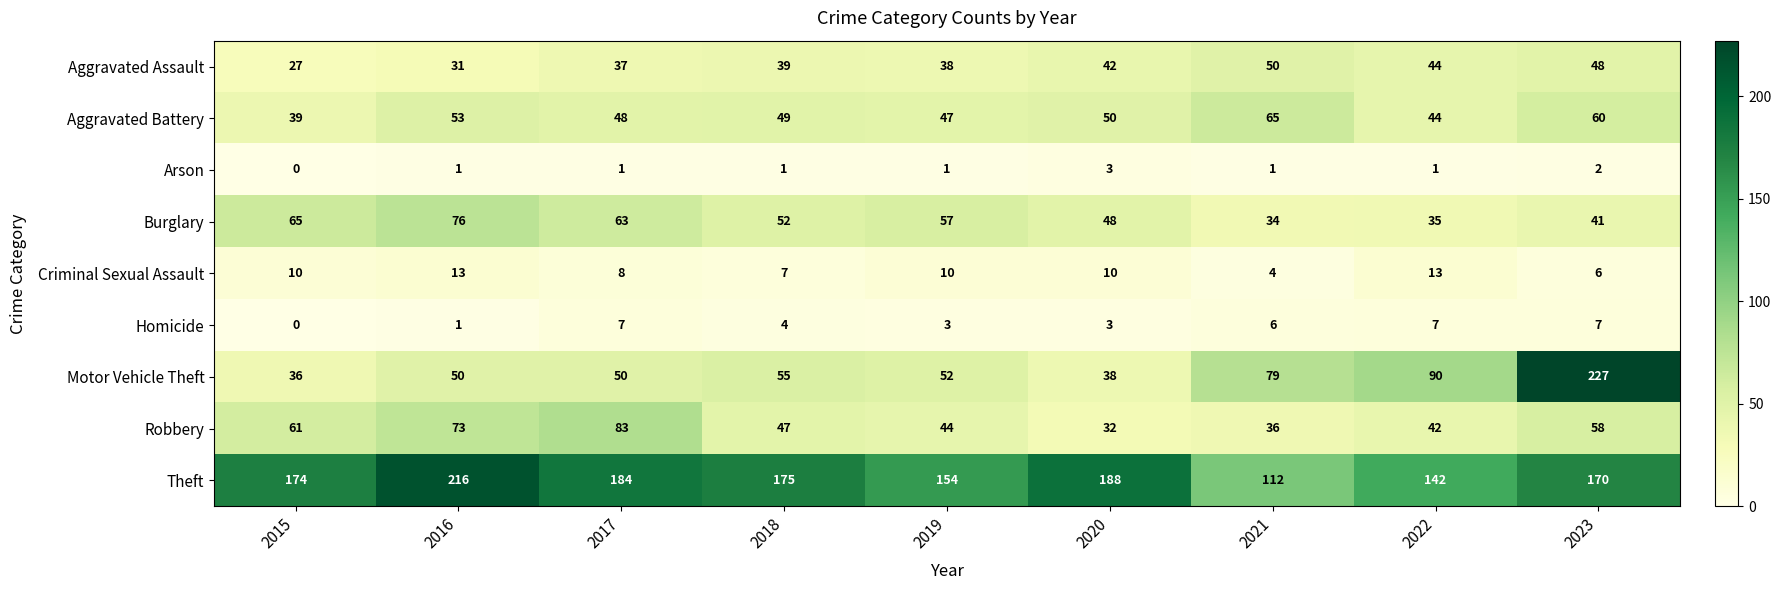

Where is Motor Vehicle Theft nearest to the value 131?

2022